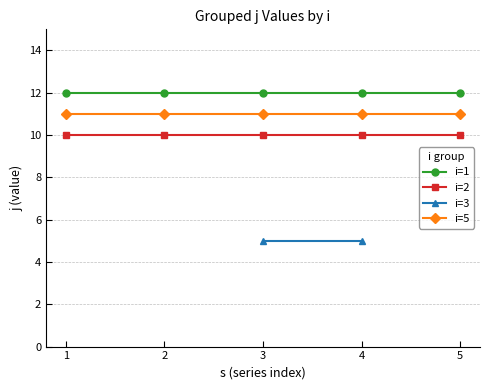

True or false: j and s intersect in this chart.

False